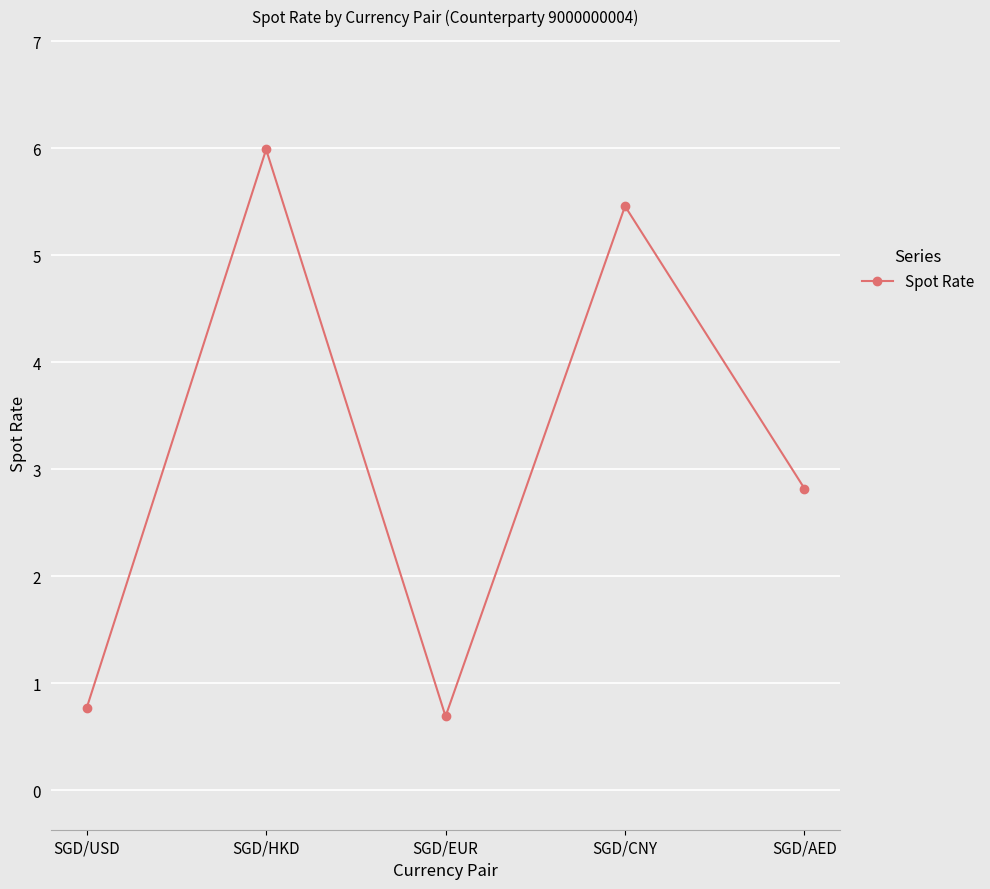

What is the difference between the maximum and minimum values?

5.3